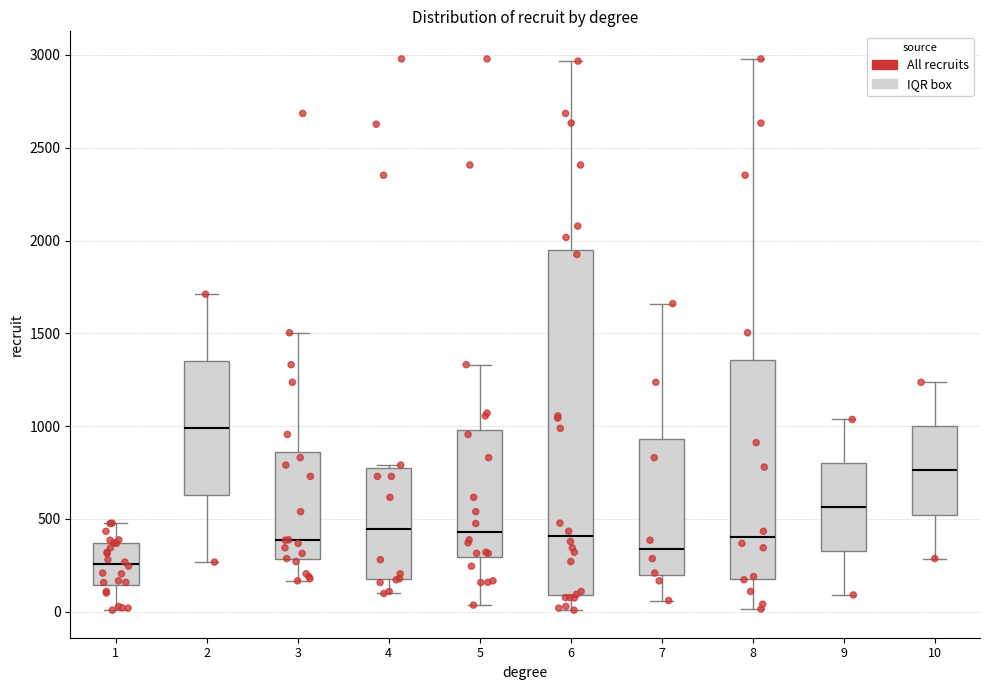

Reading left to right, transcribe this box plot: for each box, give where its median line is, the range the box spans, and where its two whiskers end, as read against the y-axis. The values are not printed on the chart, so give them approximately, as read against the axis.

1: median 250, box 150 to 350, whiskers 0 to 500
2: median 1000, box 650 to 1350, whiskers 250 to 1700
3: median 400, box 300 to 850, whiskers 150 to 1500
4: median 450, box 150 to 750, whiskers 100 to 800
5: median 450, box 300 to 1000, whiskers 50 to 1350
6: median 400, box 100 to 1950, whiskers 0 to 2950
7: median 350, box 200 to 950, whiskers 50 to 1650
8: median 400, box 200 to 1350, whiskers 0 to 3000
9: median 550, box 350 to 800, whiskers 100 to 1050
10: median 750, box 500 to 1000, whiskers 300 to 1250